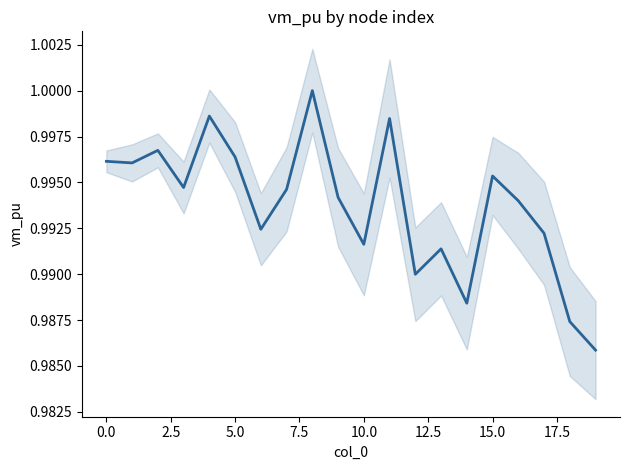

Does the chart have visible grid lines?

No